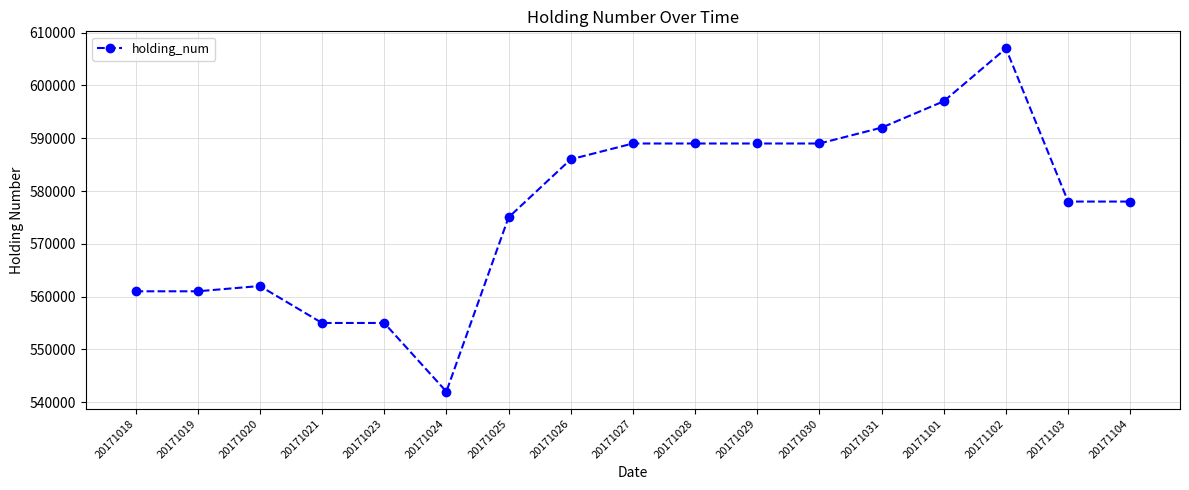

Between 20171031 and 20171101, which is larger?

20171101